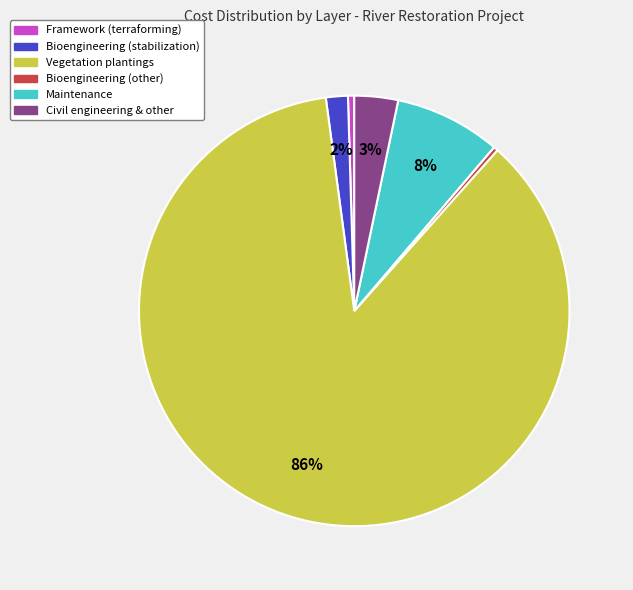

Approximately how many times larger is the value at Maintenance compared to Framework (terraforming)?

17.0